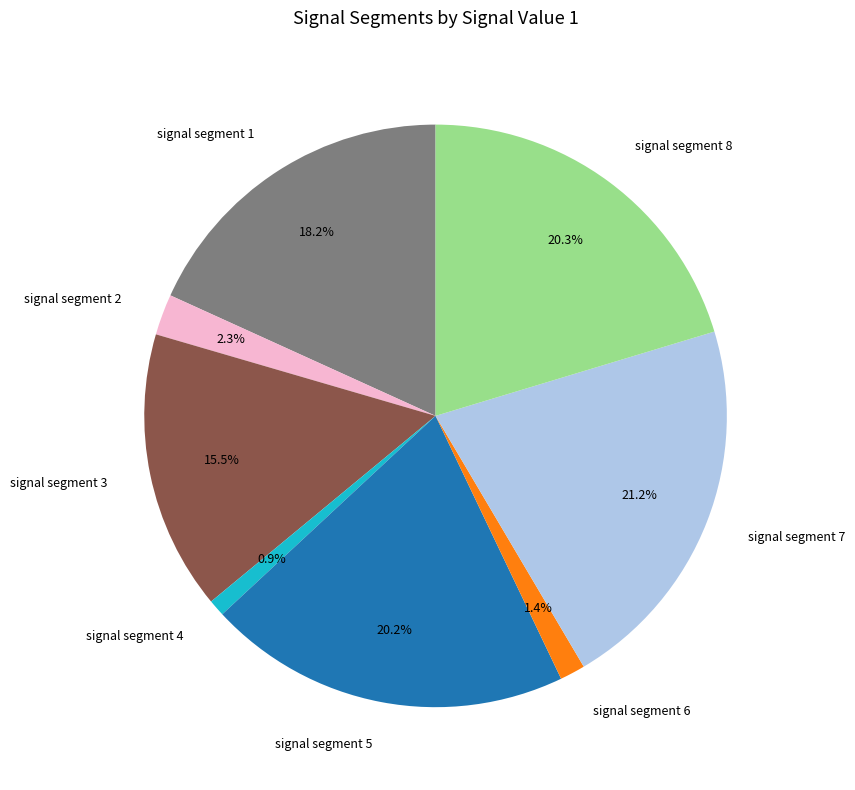

Does signal segment 3 account for over 50% of the chart?

No